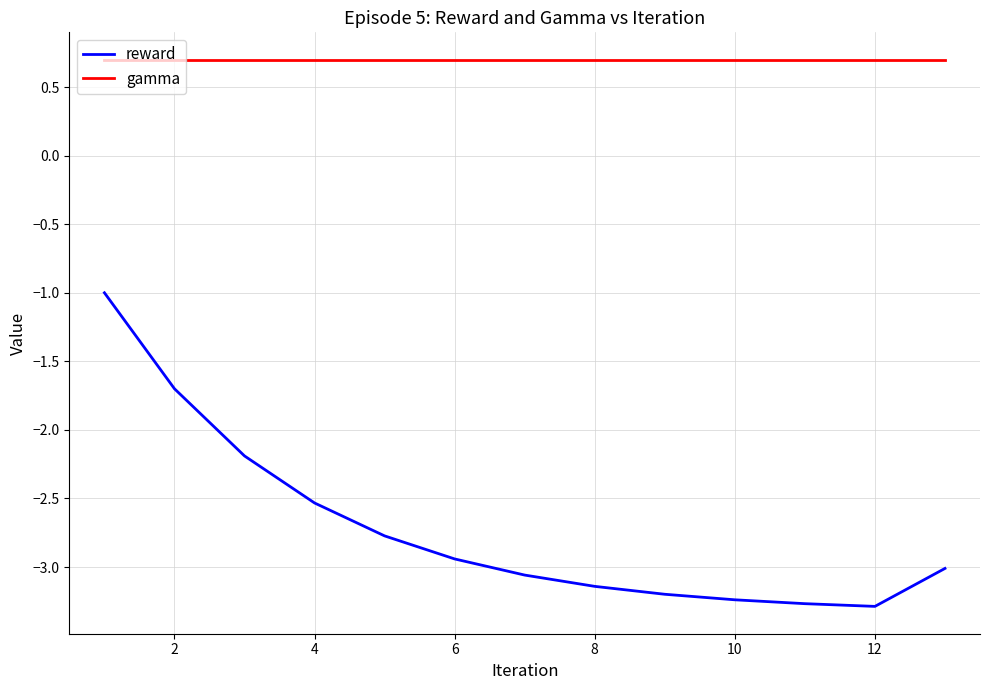

How many lines are shown in the chart?

2